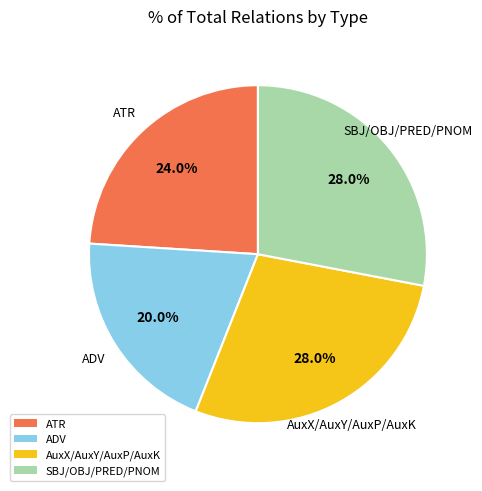

Which has a higher value, ATR or SBJ/OBJ/PRED/PNOM?

SBJ/OBJ/PRED/PNOM